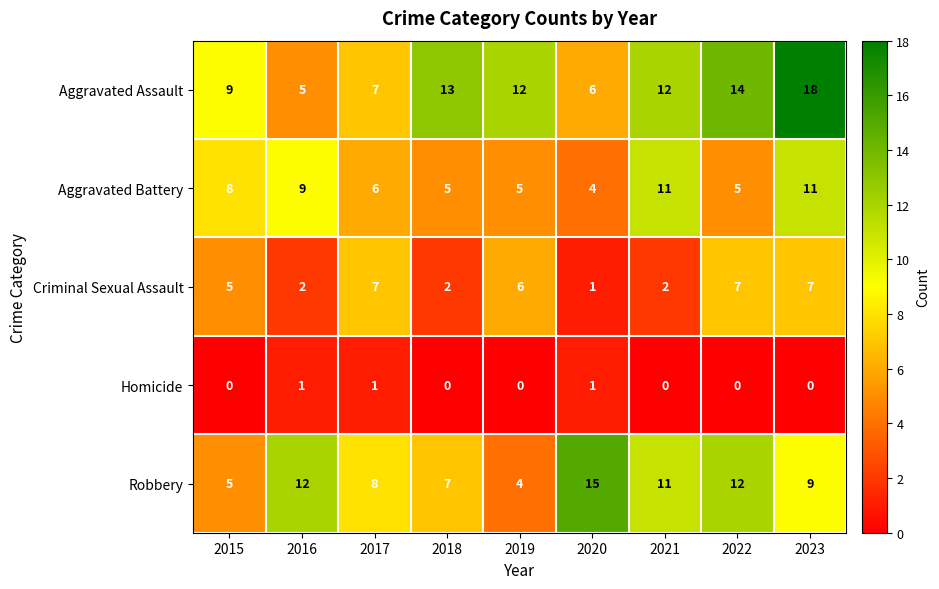

The value of Robbery at 2022 is 8. True or false?

False